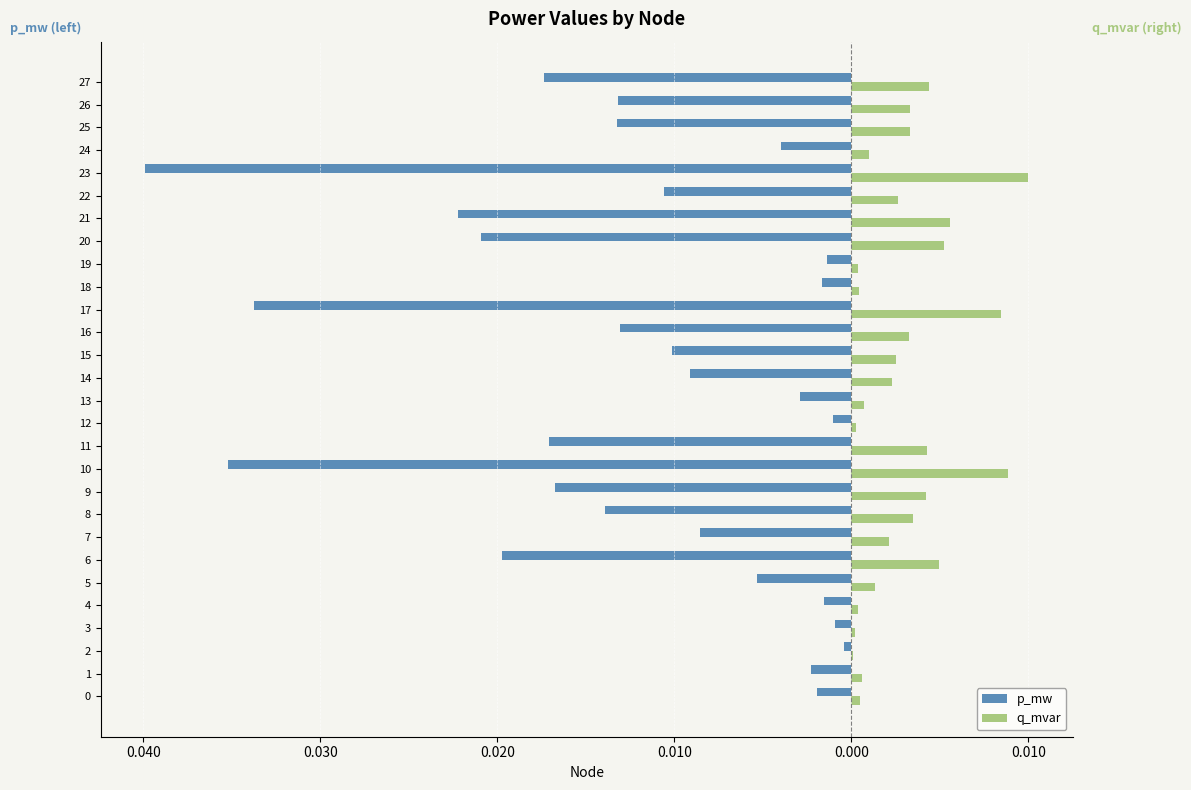

Is it true that q_mvar equals 0.0 at 22?

True